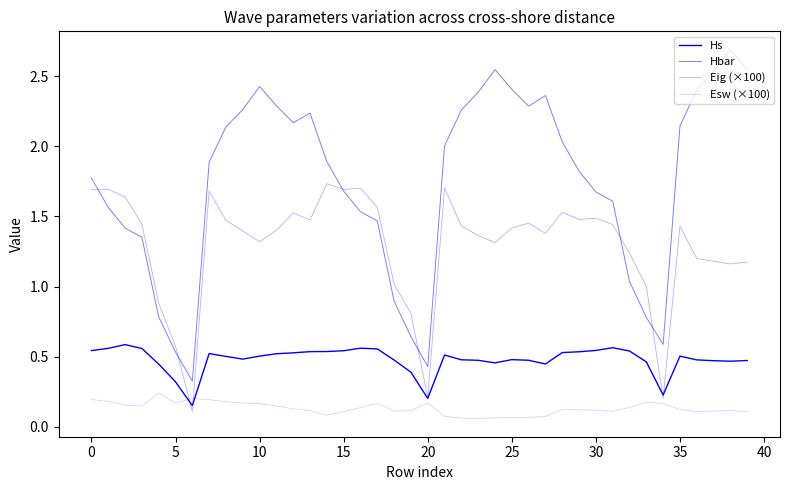

Is this an area chart (filled region under the line)?

No